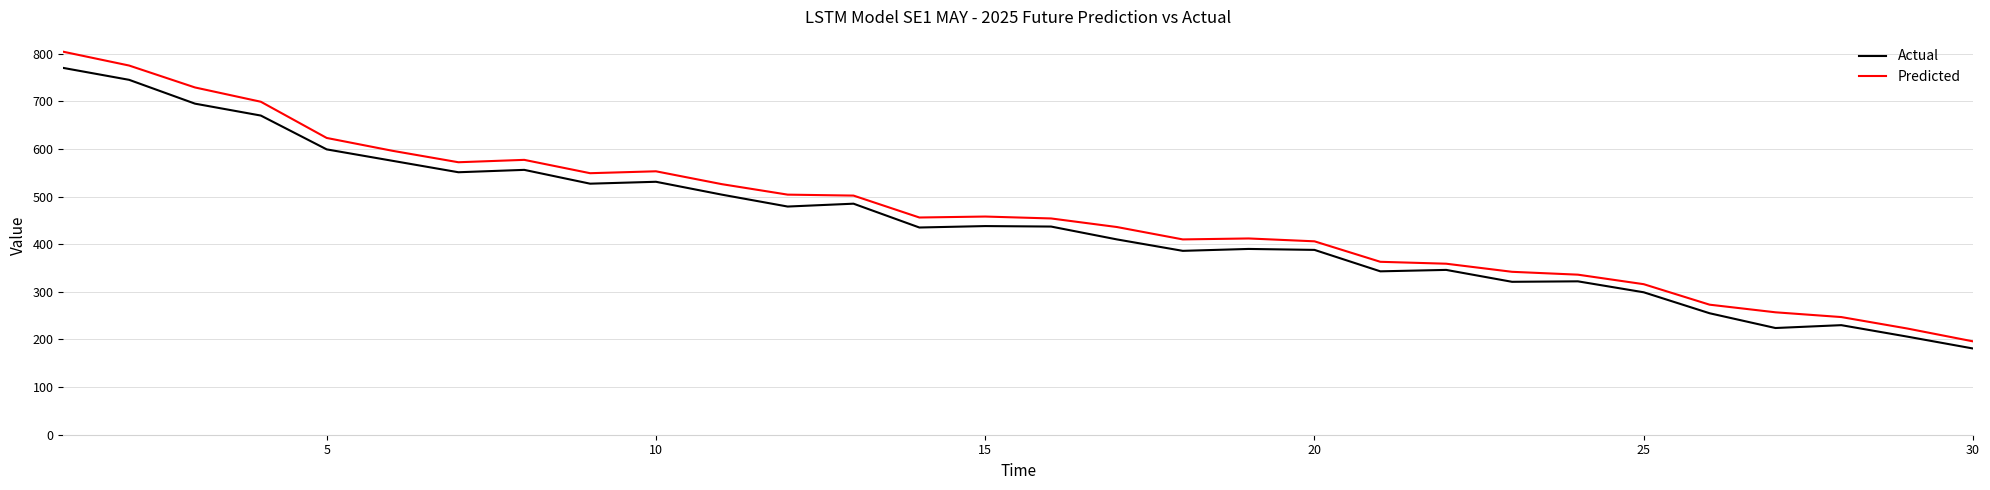

What is the smallest value displayed?

181